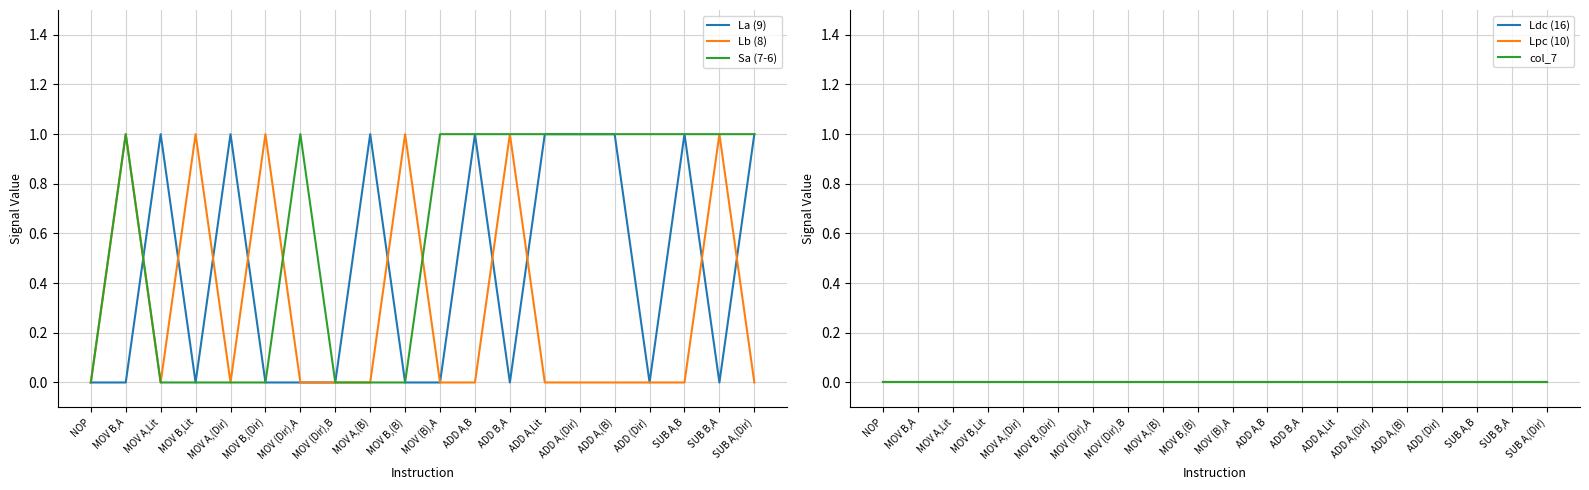

How many data points does each series have?

20